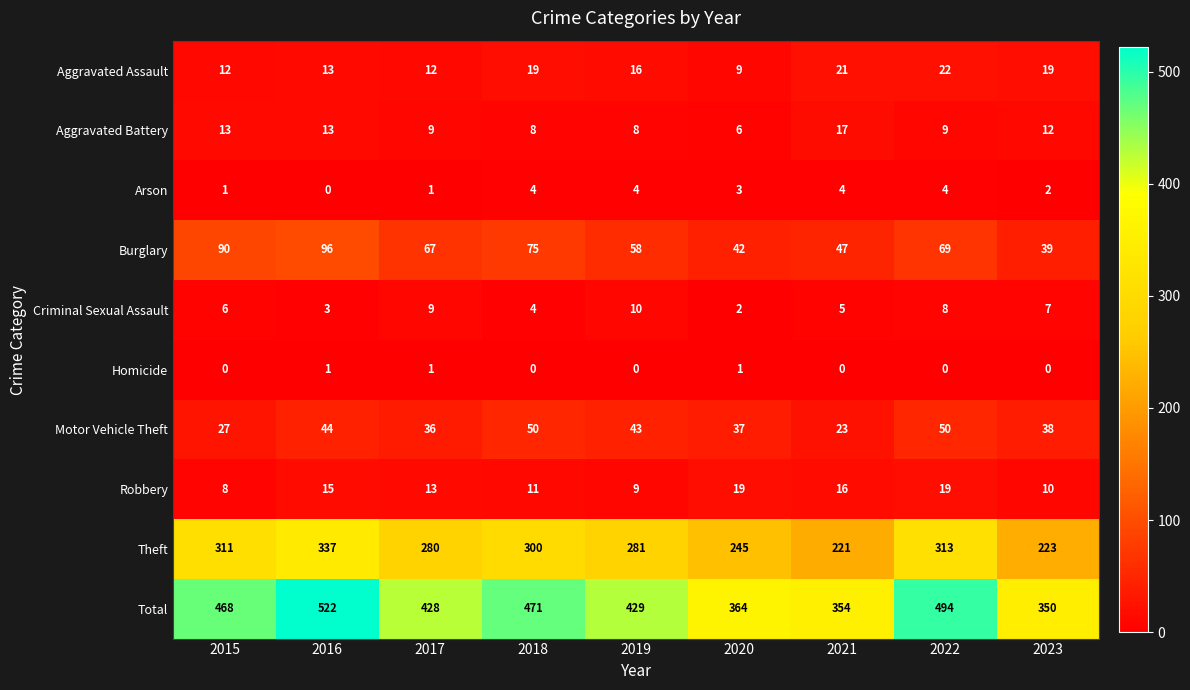

Where is Aggravated Battery nearest to the value 11?

2023